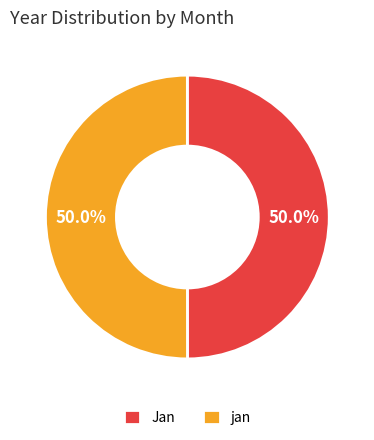

What portion of the pie excludes Jan?

50.0%